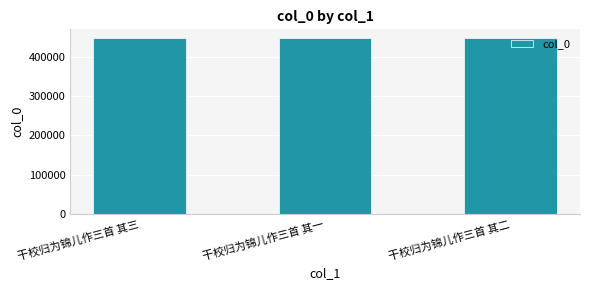

What is the label of the 3rd bar from the right?

干校归为锦儿作三首 其三